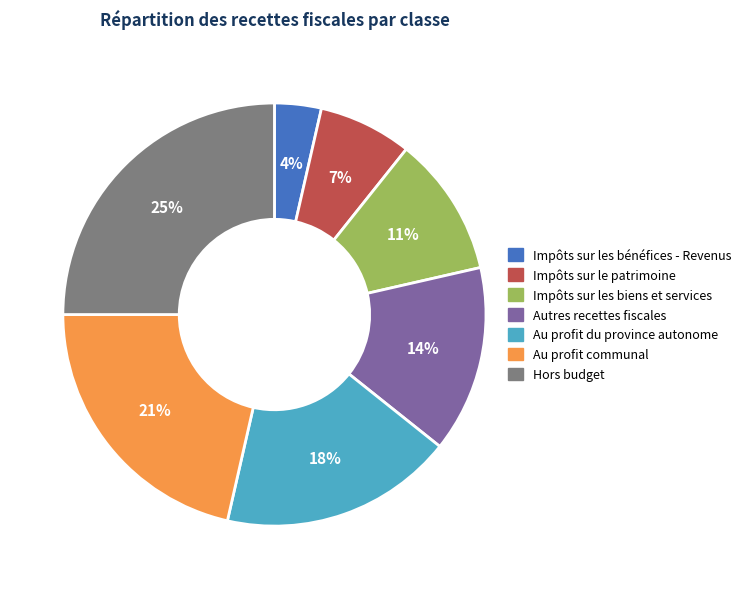

Between Au profit communal and Hors budget, which is larger?

Hors budget